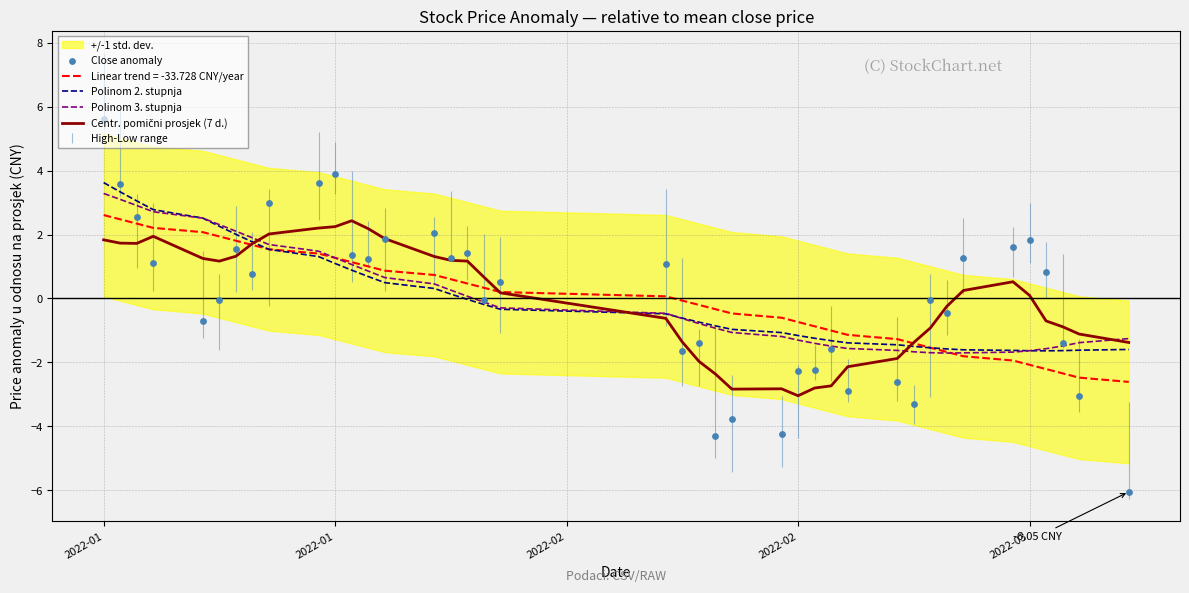

Which series has the largest Y range (max minus min)?

Close anomaly